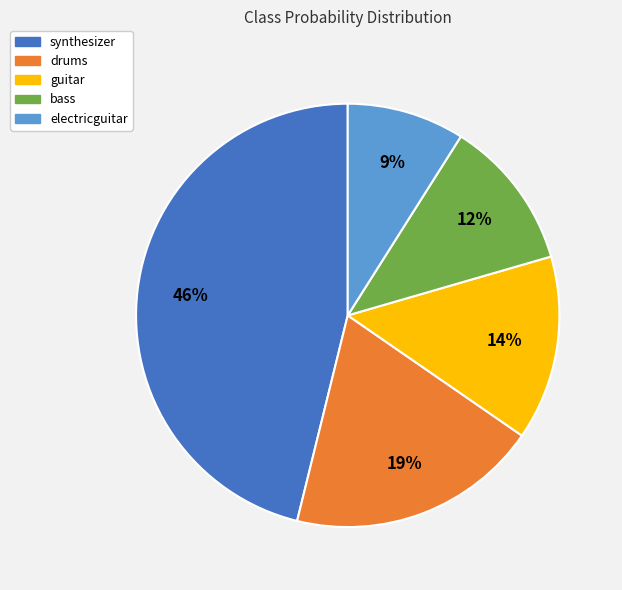

How many segments does this pie chart have?

5